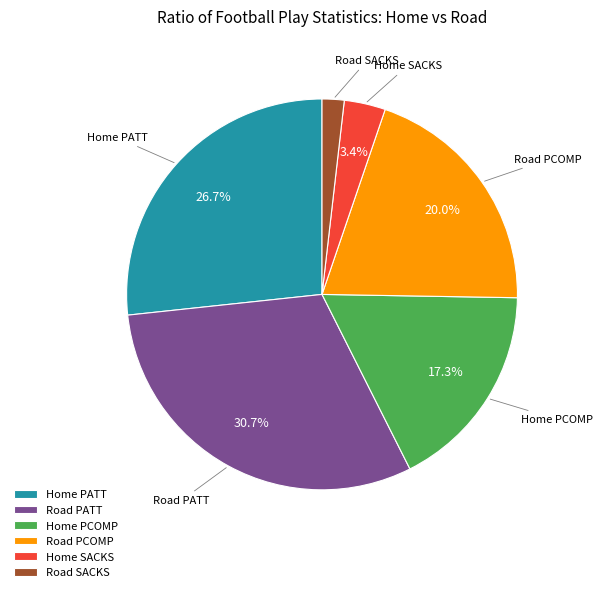

The Home SACKS slice represents 11% of the pie. True or false?

False